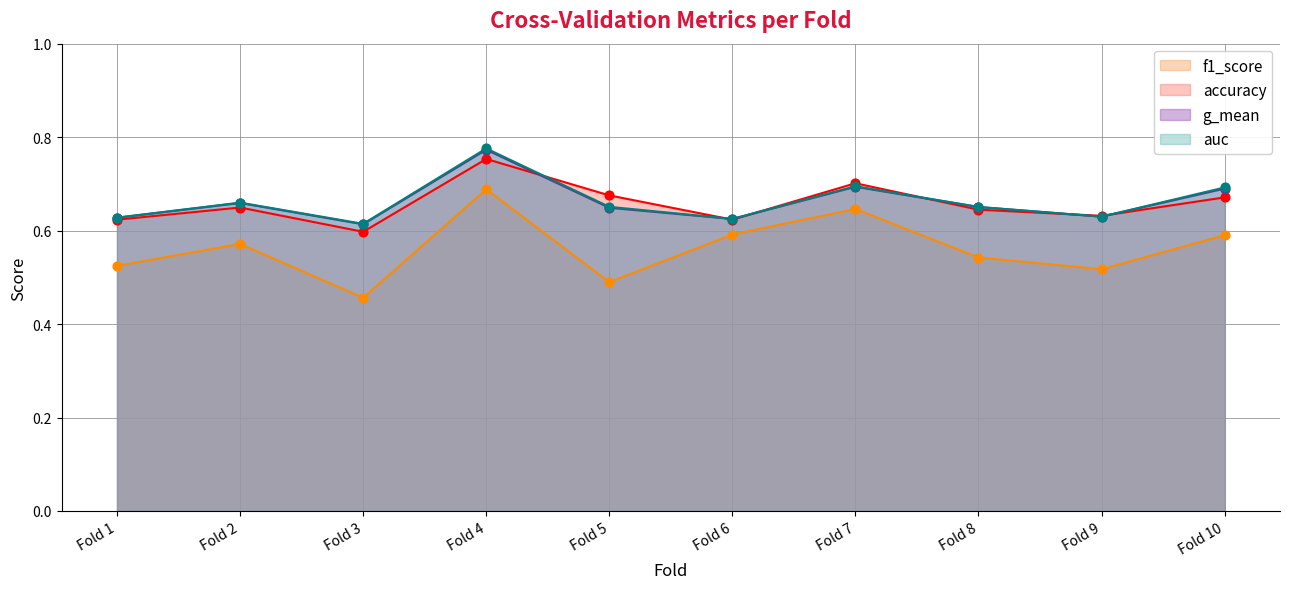

Which series has the largest Y range (max minus min)?

f1_score